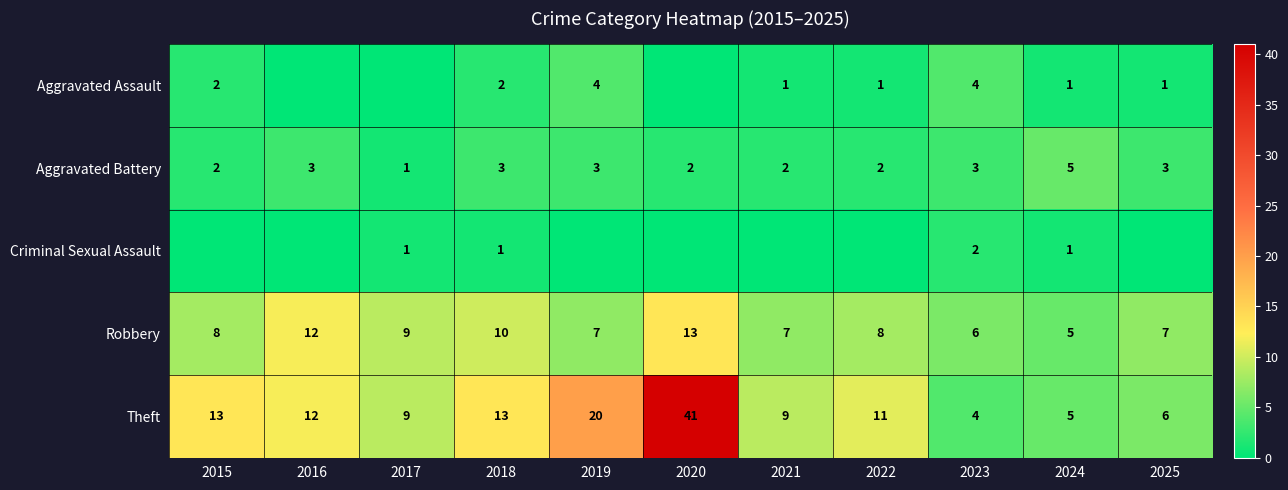

Count the Aggravated Battery values in the range 2 to 3.

9